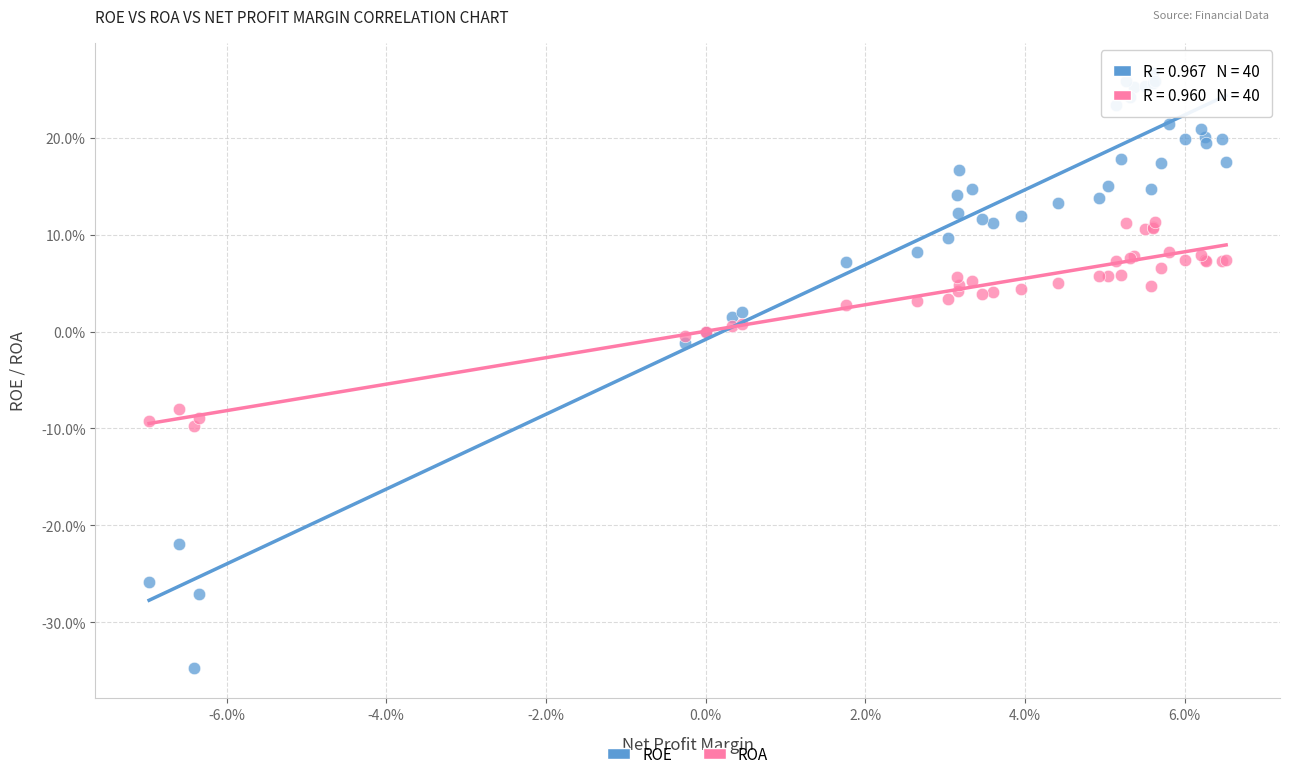

What are all the series names shown in the legend?

ROE, ROA